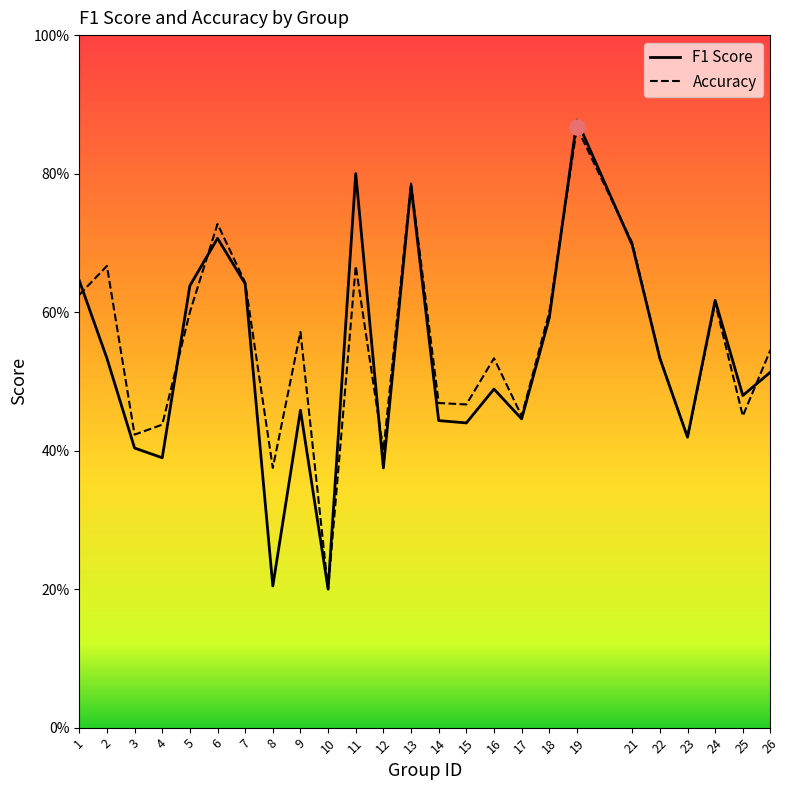

Which series contains the highest Y value?

f1